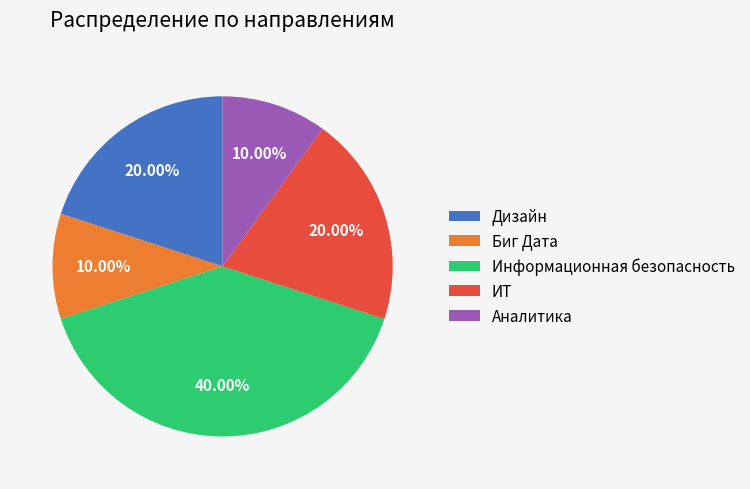

What is the largest slice in the pie chart?

Информационная безопасность